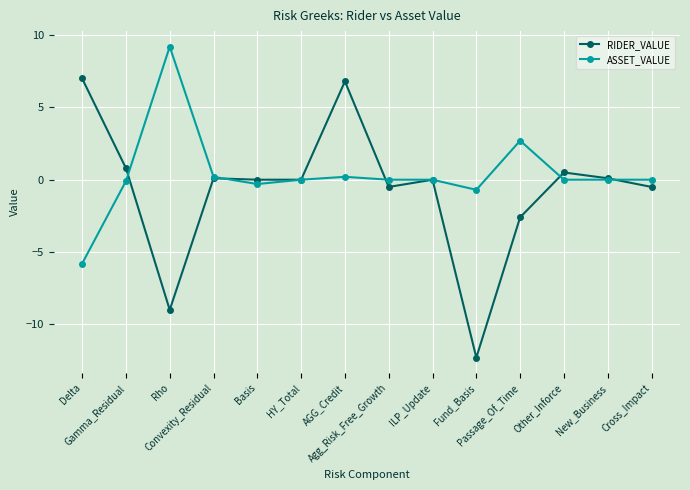

True or false: RIDER_VALUE has a value of 7.0 at Delta.

True